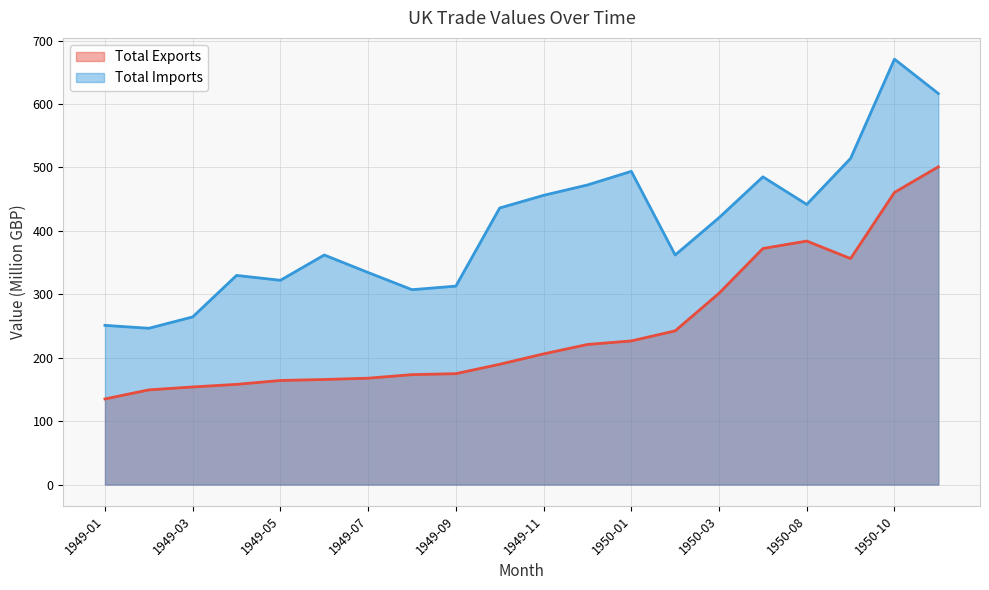

How many data points in Total Exports are above 206?

10